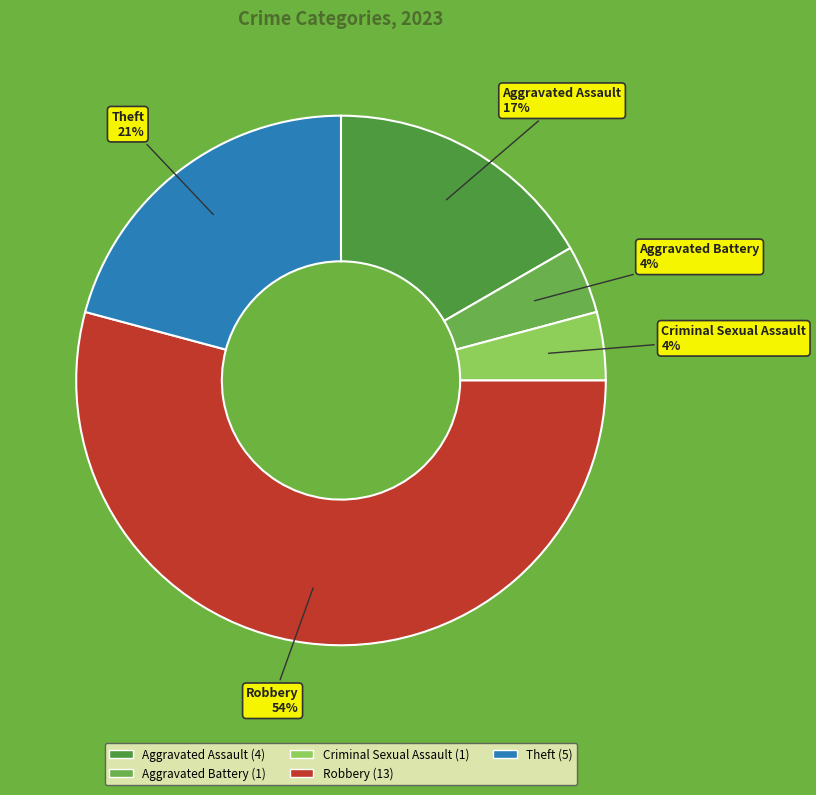

Count the number of slices in the pie.

5